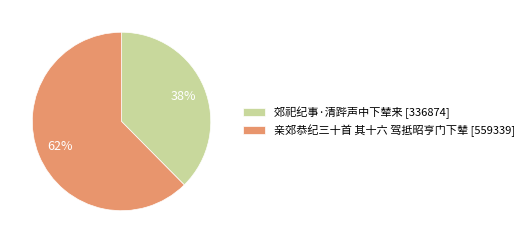

To the nearest percent, what percentage of the pie is 亲郊恭纪三十首 其十六 驾抵昭亨门下辇?

62%